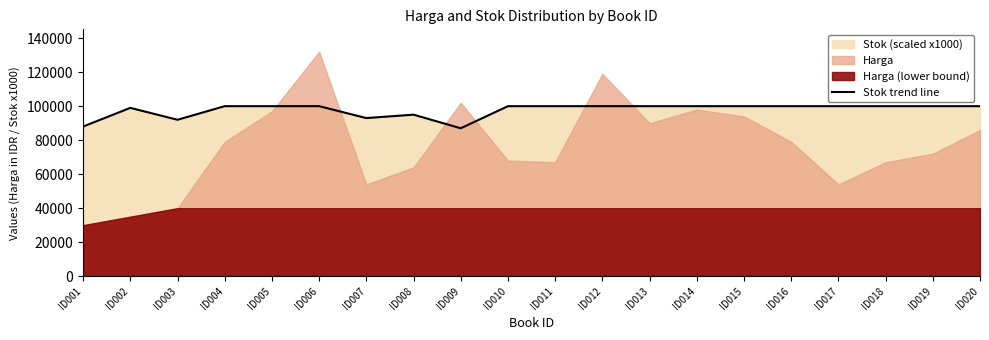

What is the sum of all values?

1954000